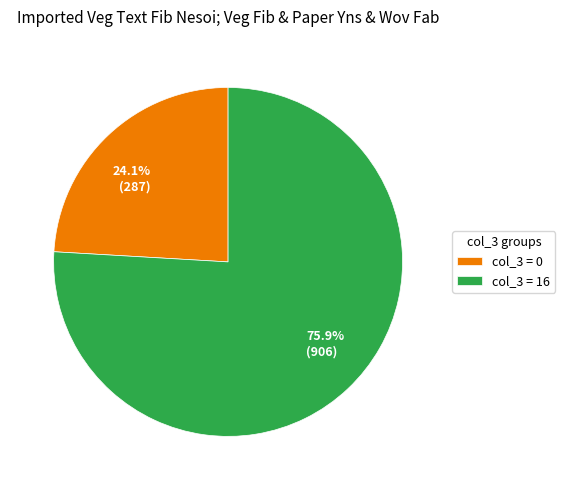

Between 24.1% (287) and 75.9% (906), which is larger?

75.9% (906)